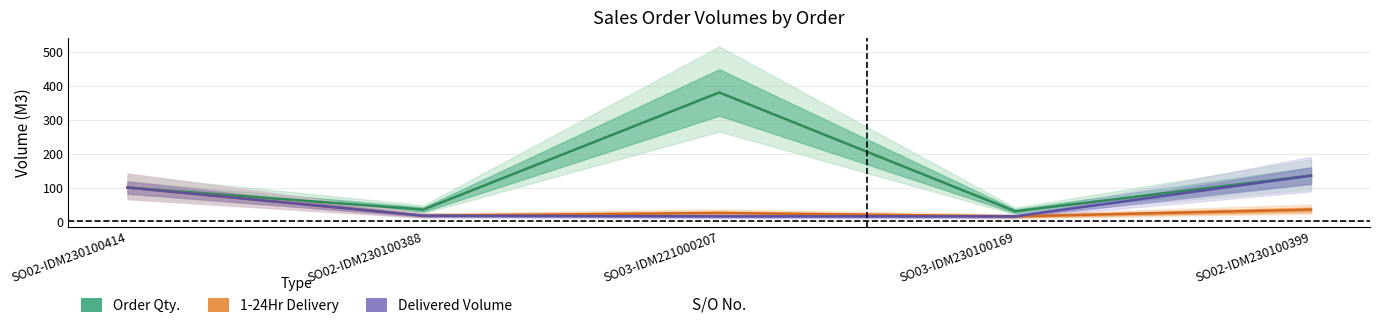

Reading right to left, list all the values displayed in this chart.

Order Qty.: 135	30	380	35	100
1-24Hr Delivery: 35	15	25	17	100
Delivered Volume: 135	15	15	17	100